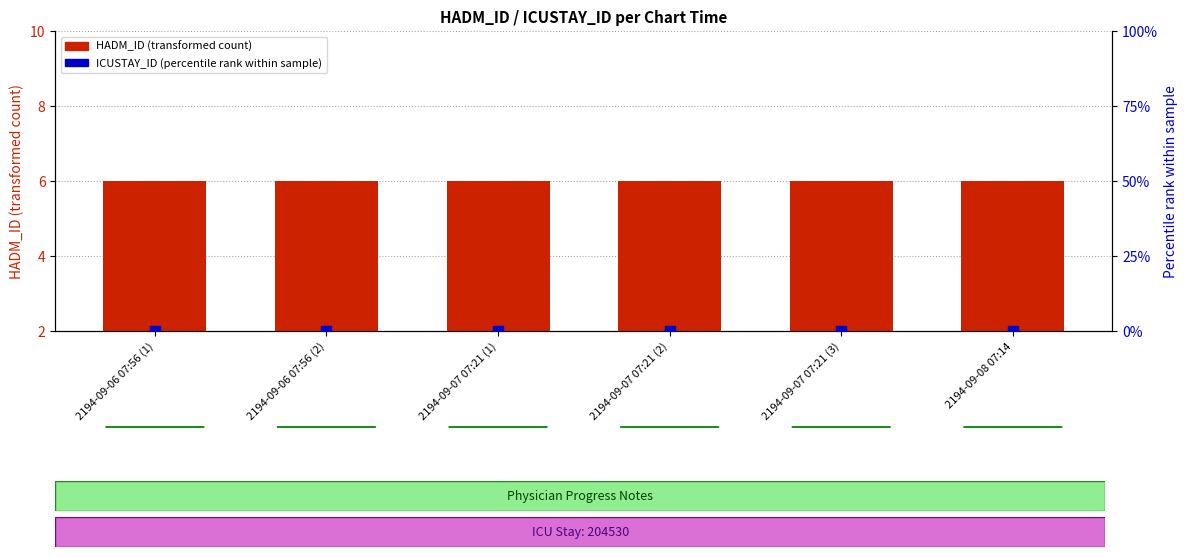

Is the value of ICUSTAY_ID (percentile rank) at 2194-09-07 07:21 (1) greater than the value of HADM_ID (scaled count) at 2194-09-07 07:21 (1)?

No